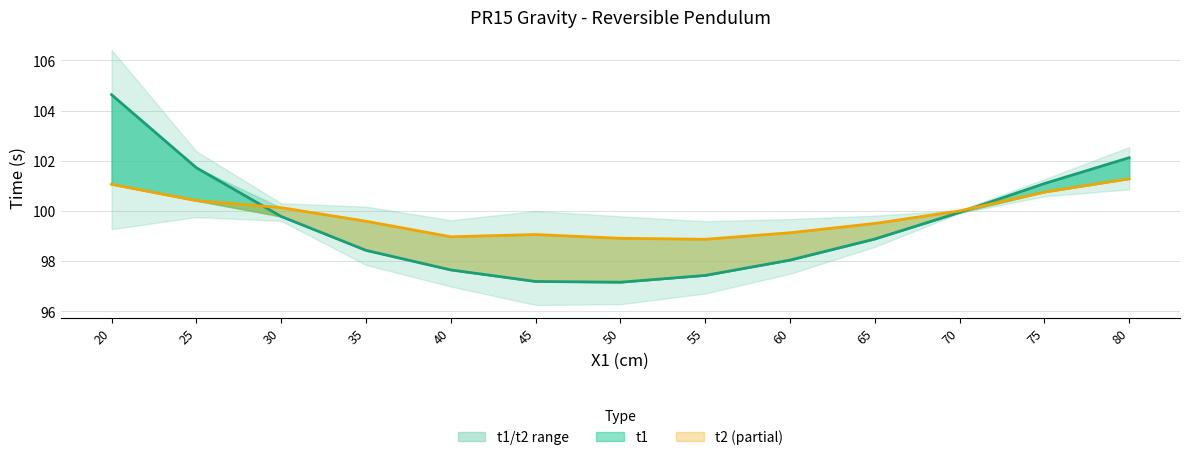

What are all the series names shown in the legend?

t1, t2